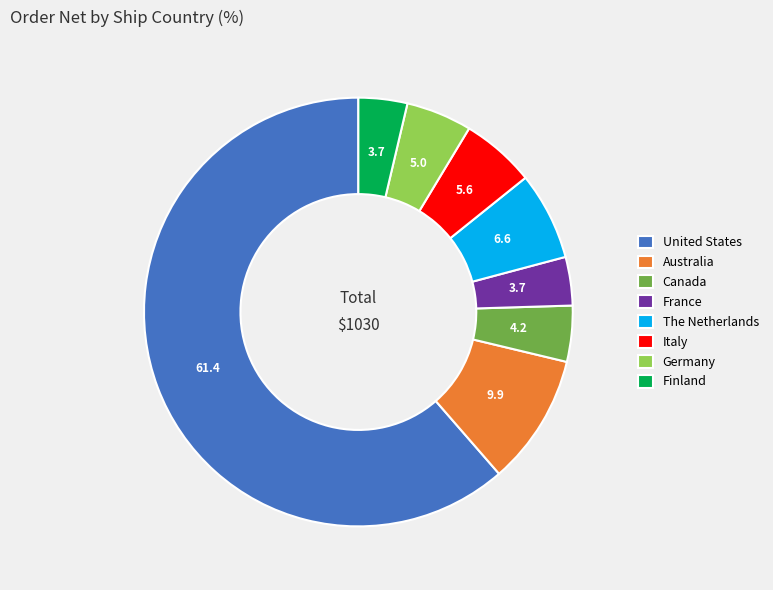

Is it true that The Netherlands is 13% of the pie?

False